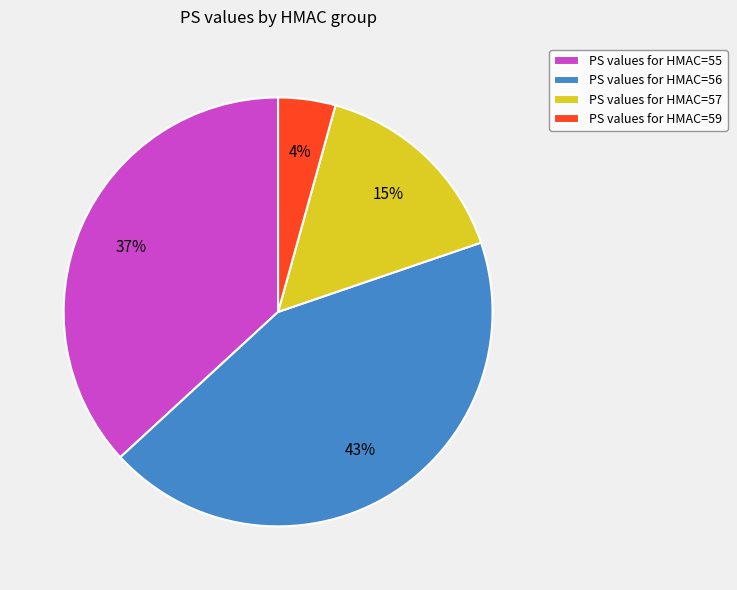

What percentage is the PS values for HMAC=59 slice, to the nearest percent?

4%